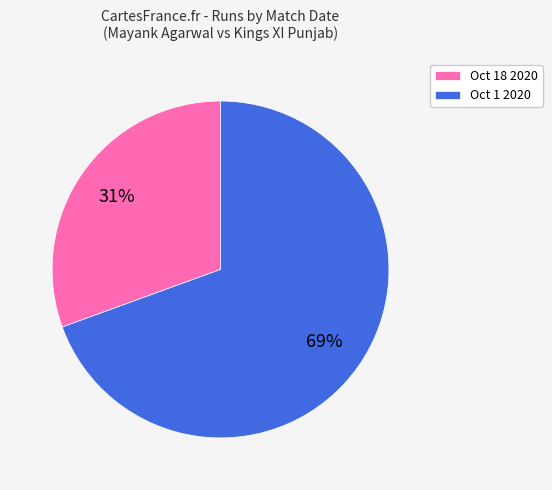

Do Oct 1 2020 and Oct 18 2020 together represent more than half of the pie?

Yes